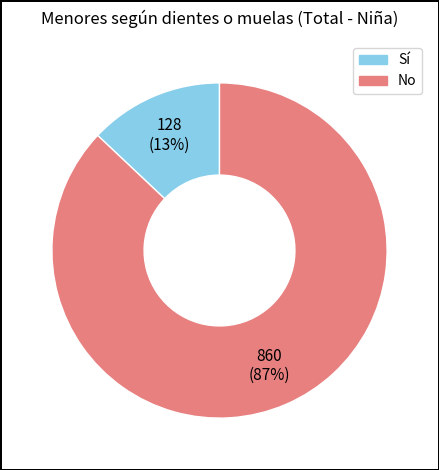

How many slices are in this pie chart?

2